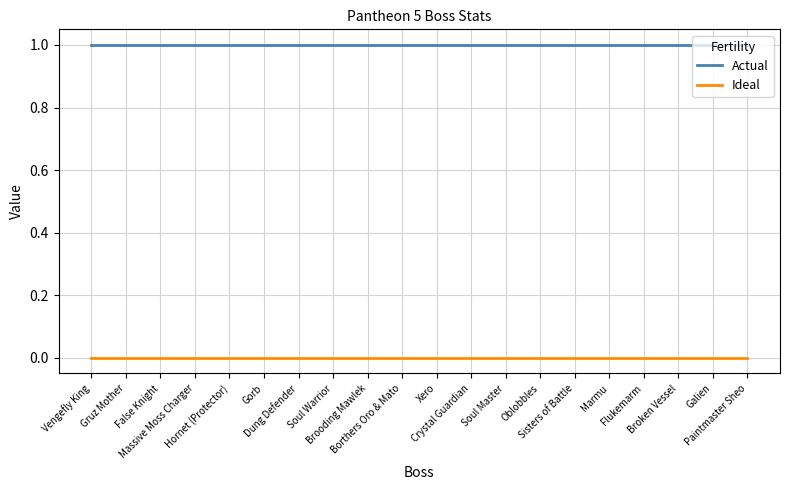

Reading right to left, list all the values displayed in this chart.

Actual: 1	1	1	1	1	1	1	1	1	1	1	1	1	1	1	1	1	1	1	1
Ideal: 0	0	0	0	0	0	0	0	0	0	0	0	0	0	0	0	0	0	0	0